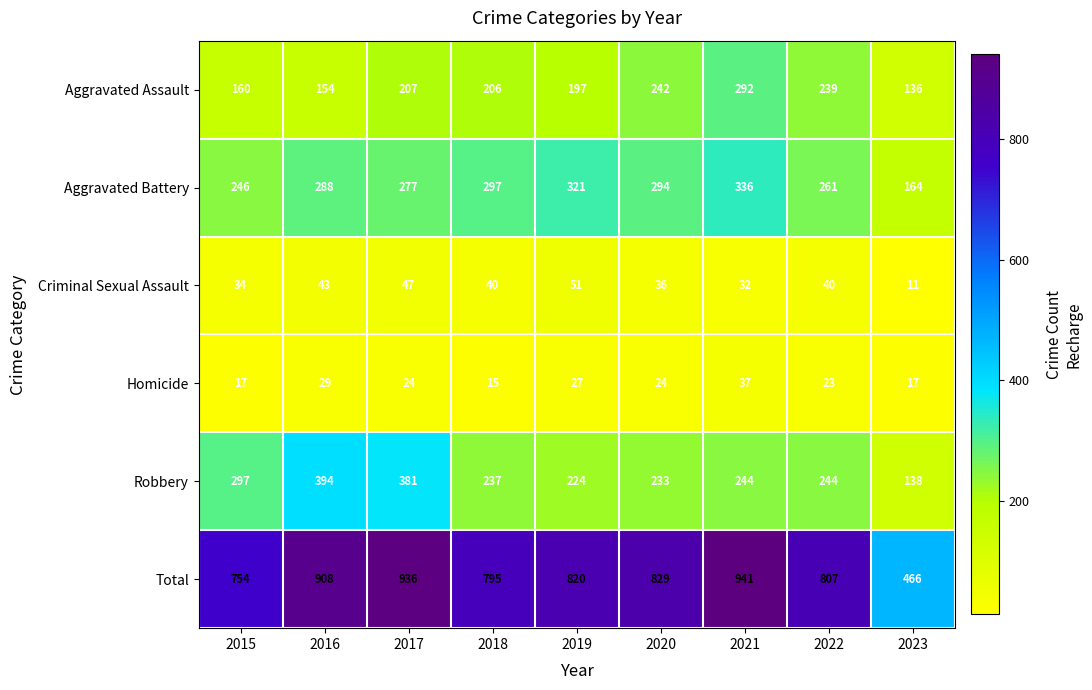

What is the total value across all series at 2018?

1590